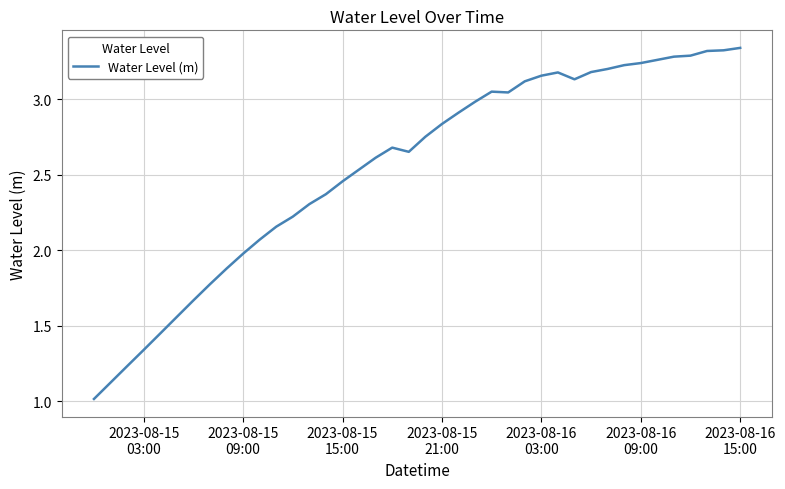

What is the difference between the maximum and minimum values?

2.3